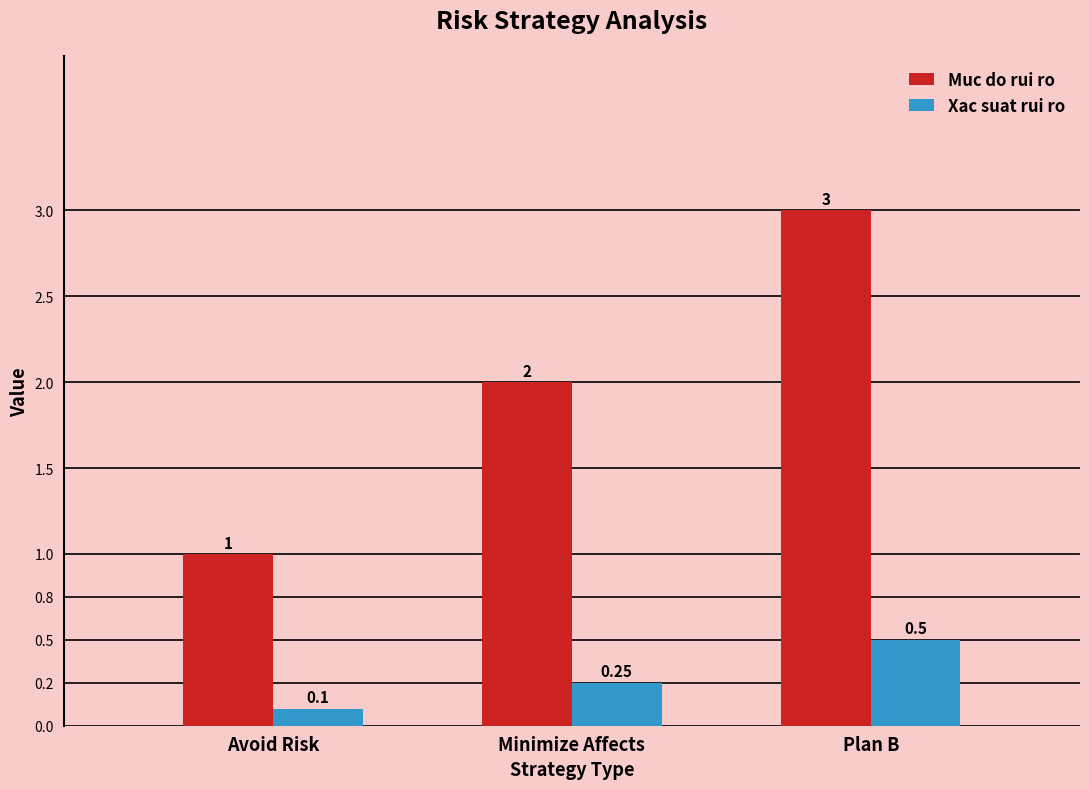

What are all the series names shown in the legend?

Muc do rui ro, Xac suat rui ro